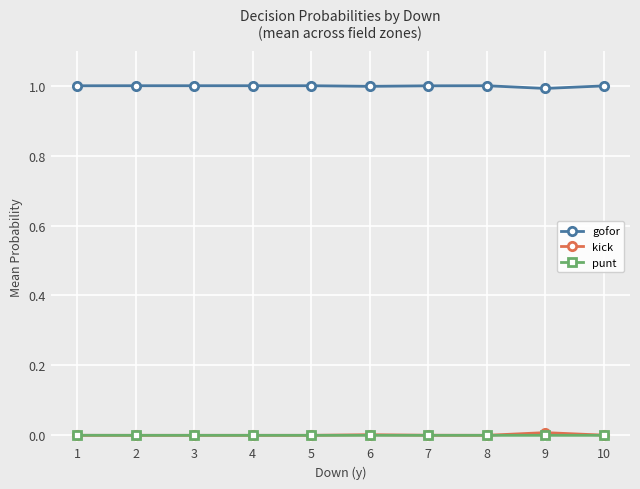

What is the greatest value displayed?

1.0